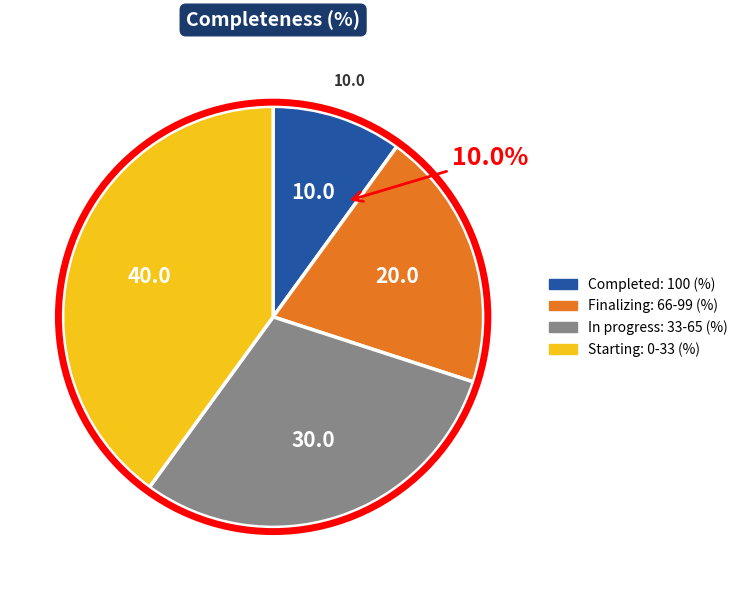

Which slice is the largest?

Starting: 0-33 (%)